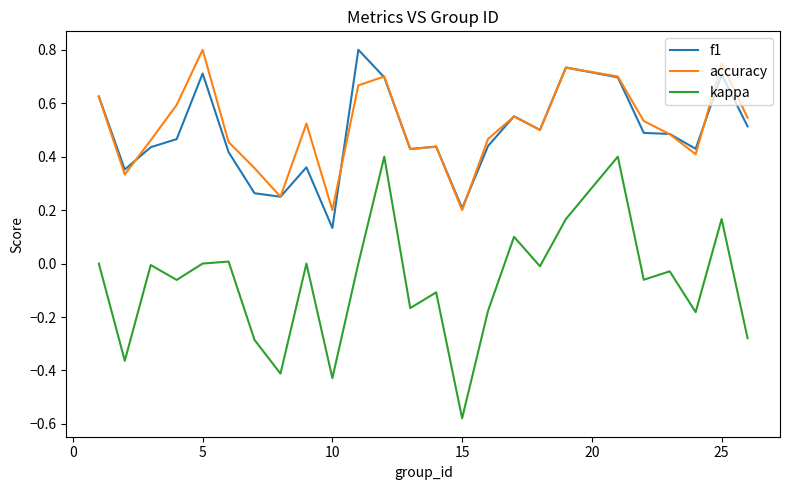

True or false: kappa has more than 1 interior local peaks.

True